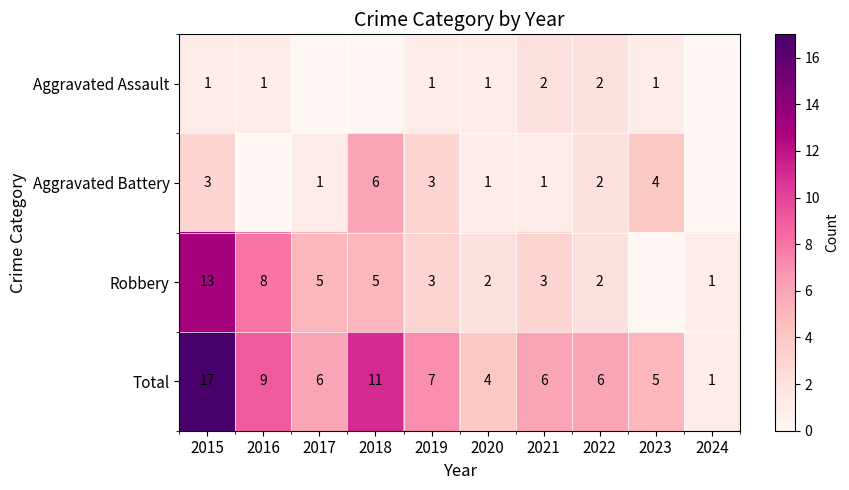

What is the difference between the maximum and minimum values in the Total series?

16